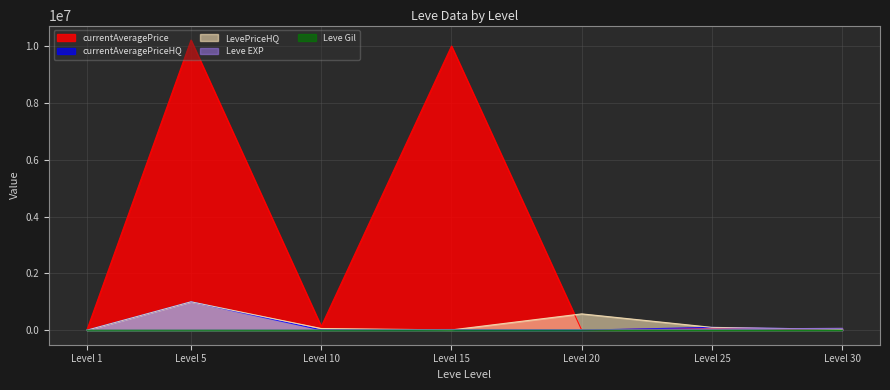

Which series has the largest range (max minus min)?

currentAveragePrice